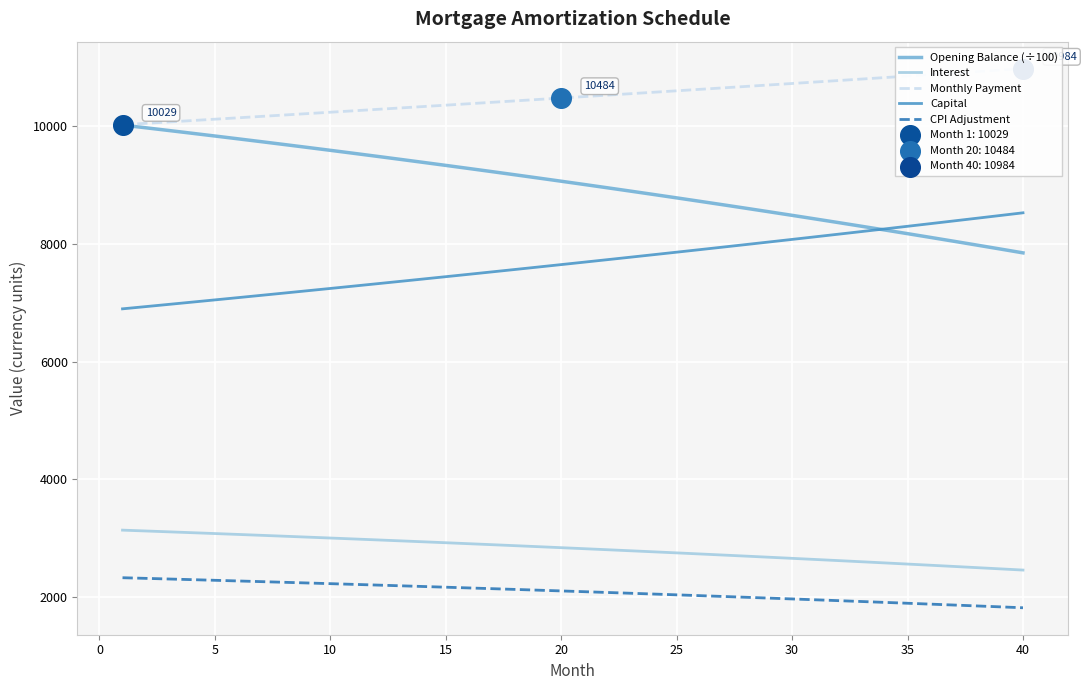

Which series has the largest Y range (max minus min)?

Opening Balance (÷100)